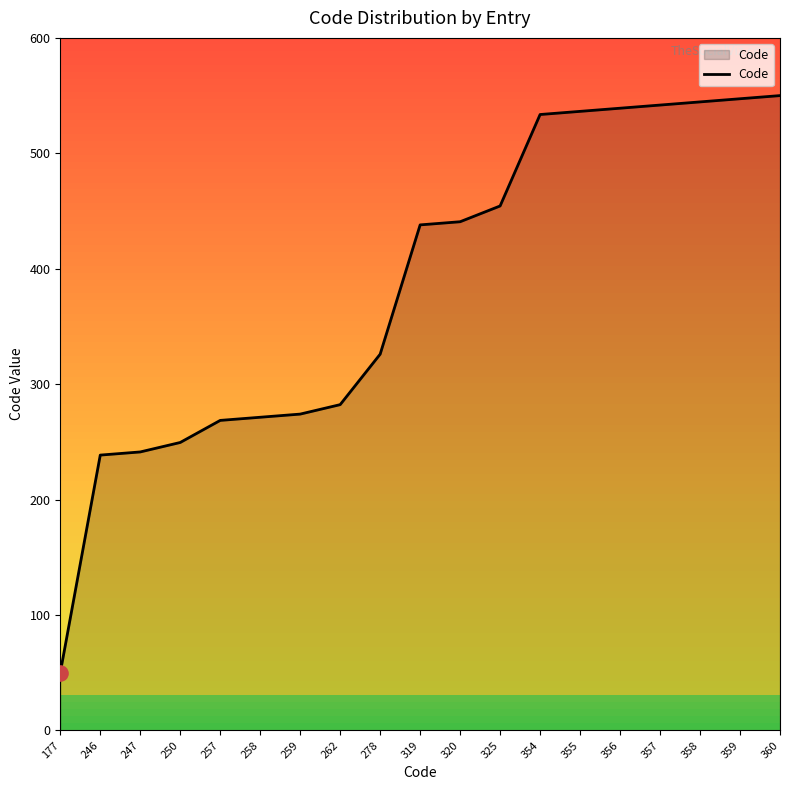

What is the change in value from 250 to 262?

+32.8